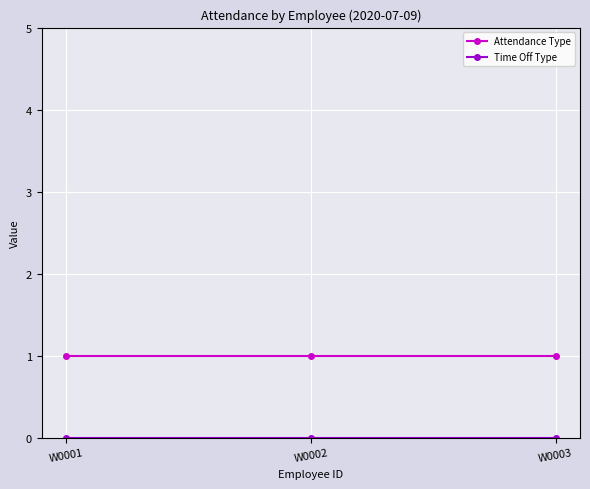

Which series has the largest total across all categories?

Attendance Type